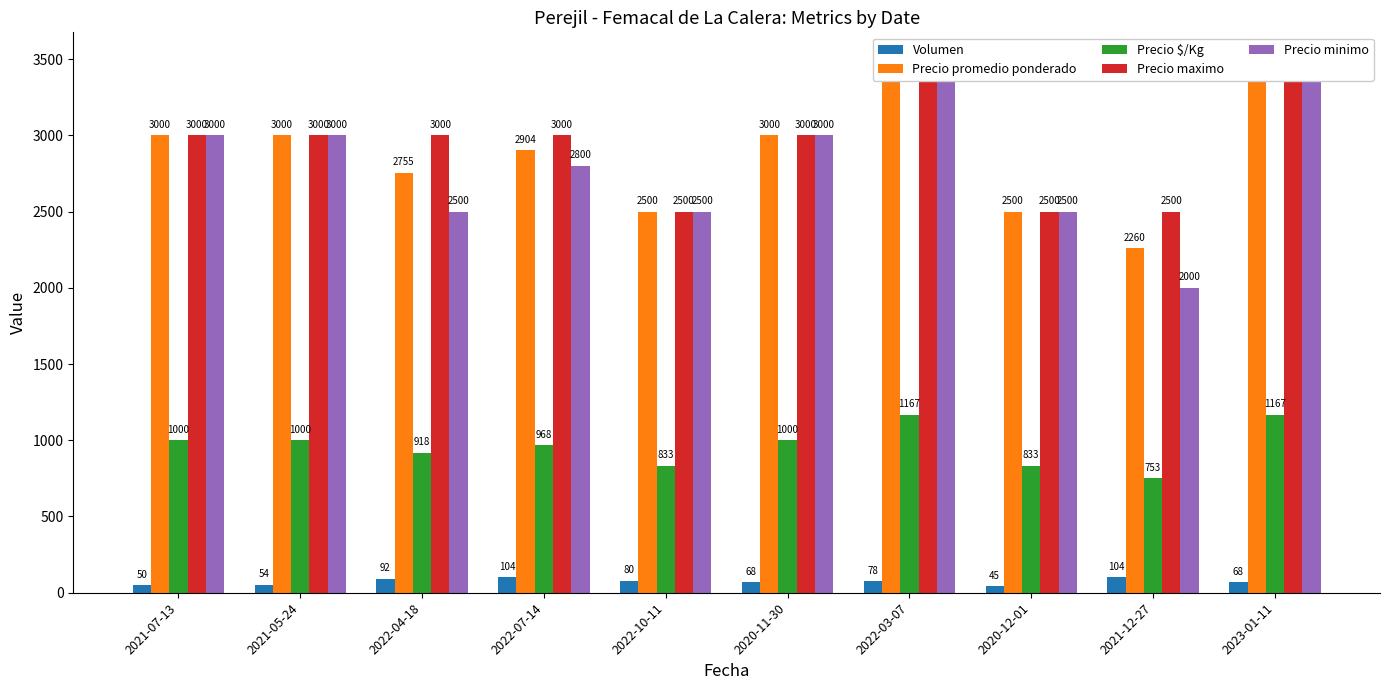

What is the spread (max minus min) of values at 2022-03-07?

3422